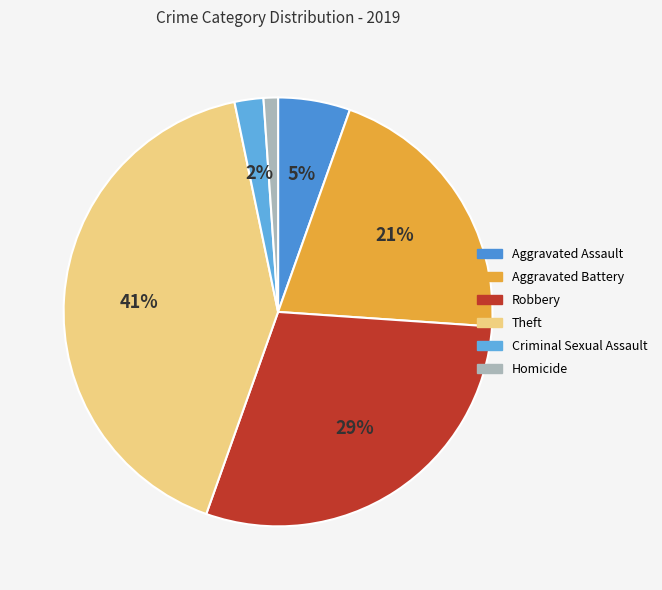

Combined, what portion of the pie is Homicide and Aggravated Battery?

21.7%